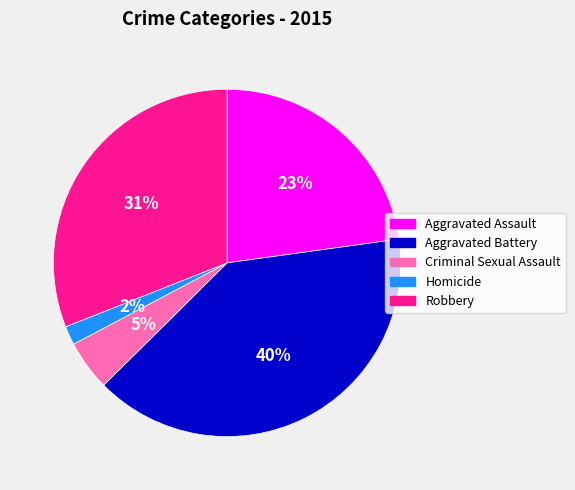

Approximately how many times larger is the value at Criminal Sexual Assault compared to Aggravated Assault?

0.2